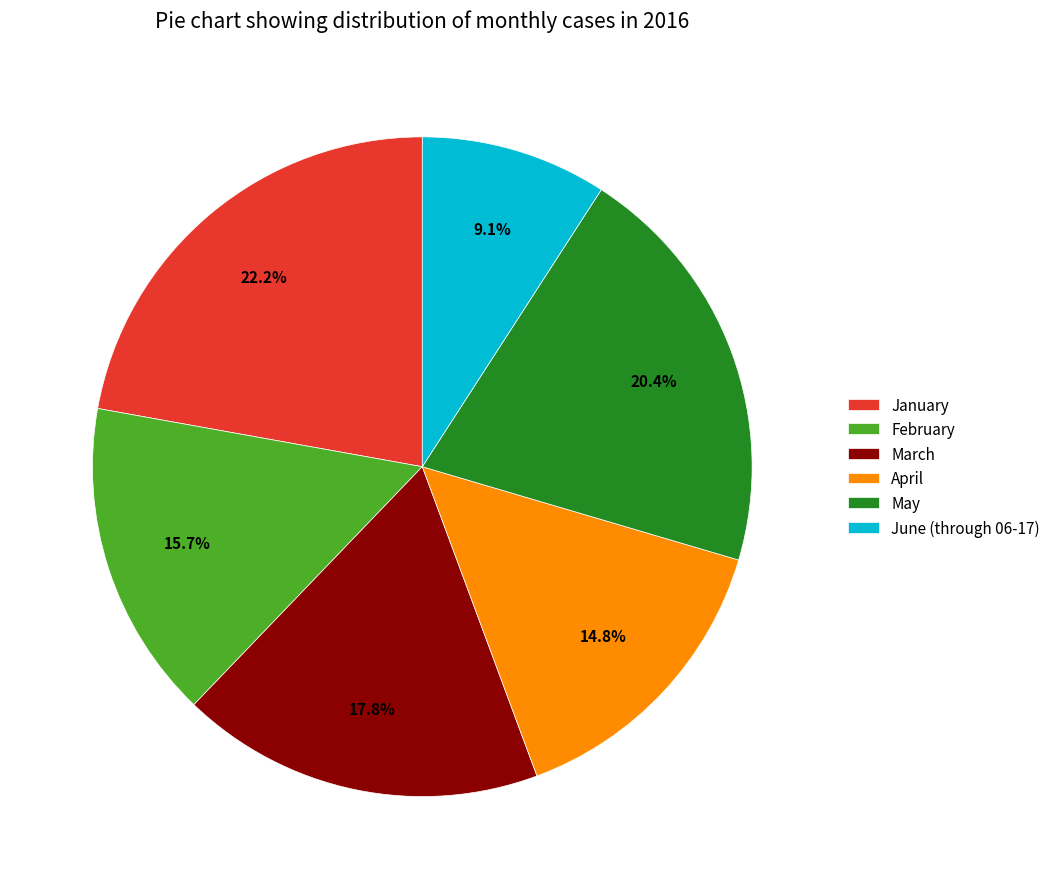

Does May account for over 50% of the chart?

No